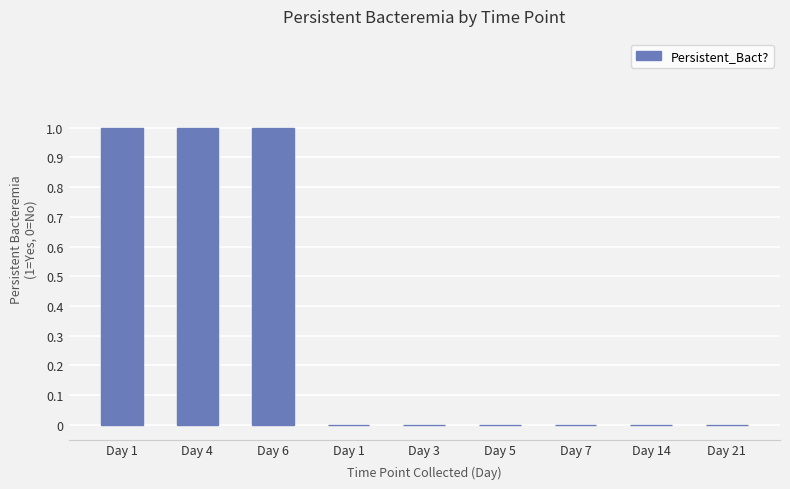

Count the number of data series in this chart.

1